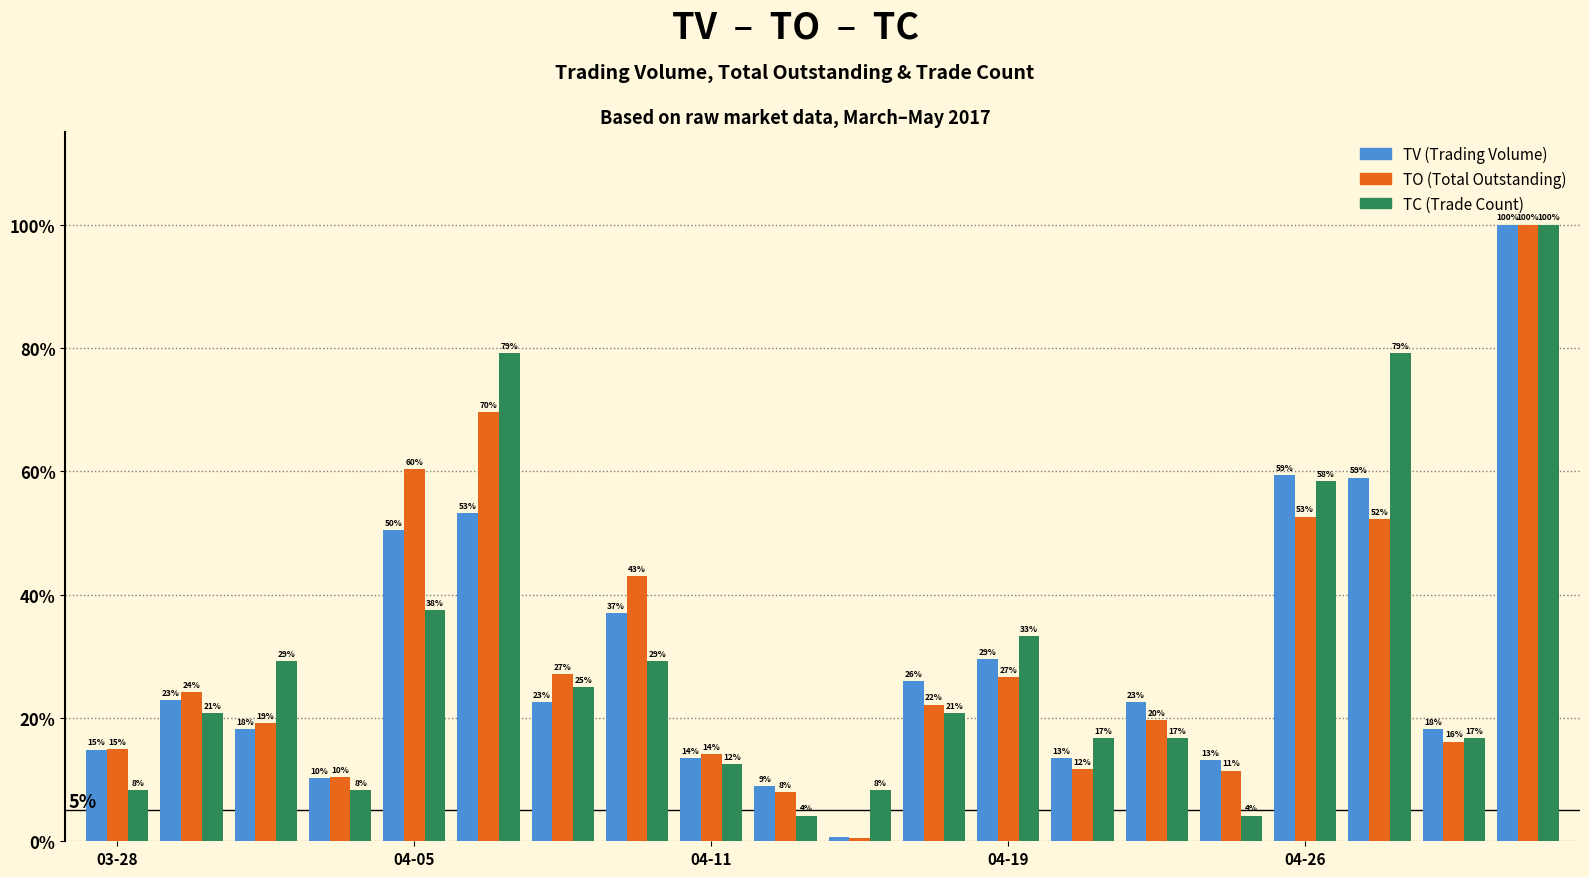

Does the chart contain stacked bars?

No